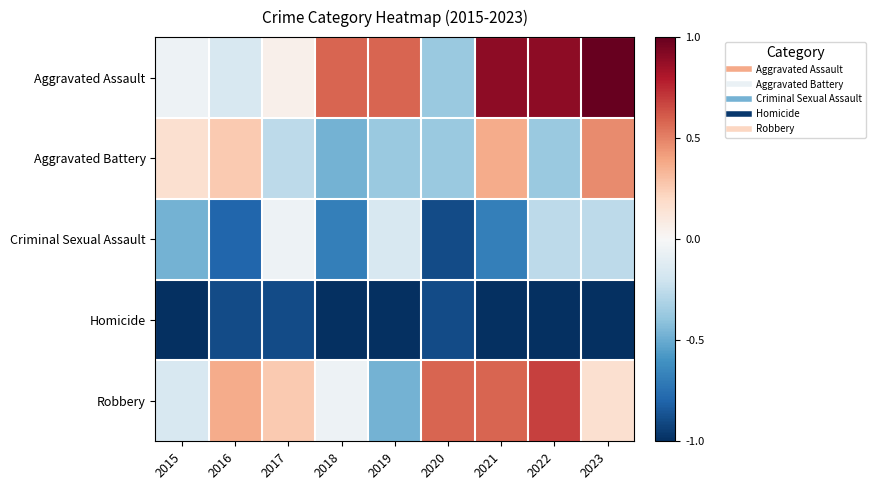

What is the difference between the highest and lowest values at 2018?

1.6